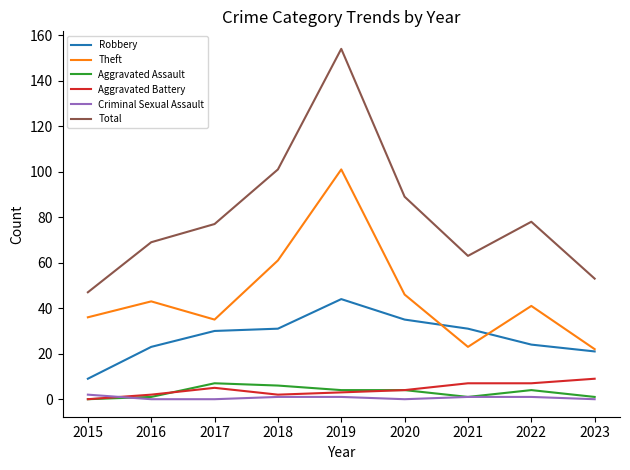

Which series has the widest spread of values?

Total